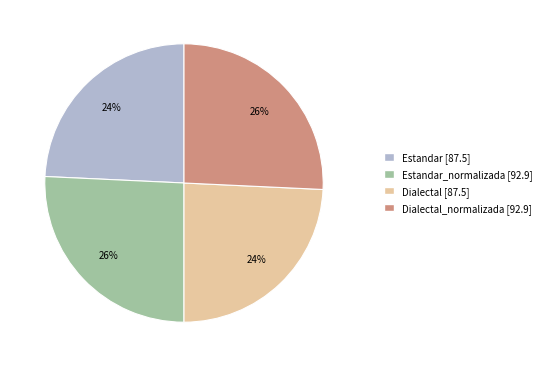

Is there any slice that represents more than half of the pie?

No